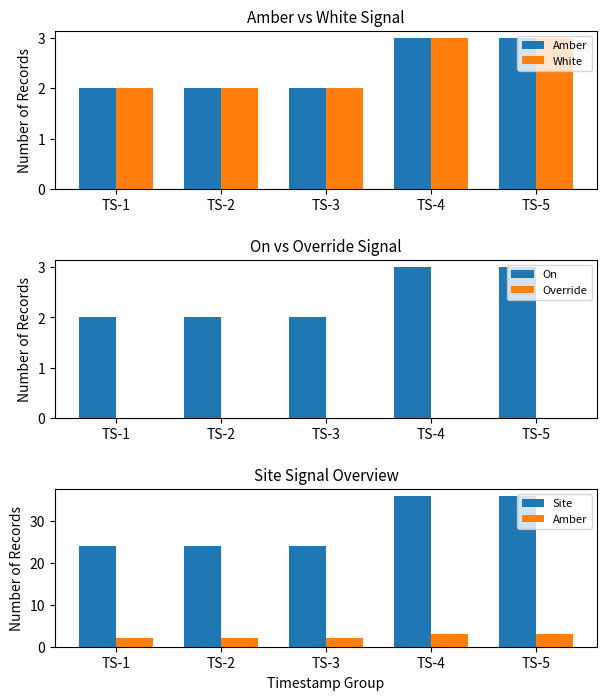

Which series has the largest range (max minus min)?

Site